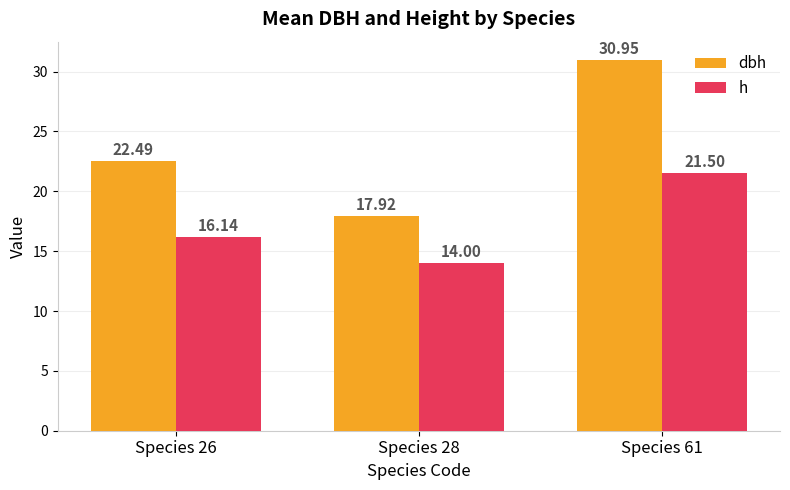

What is the difference between the maximum and minimum values in the h series?

7.5